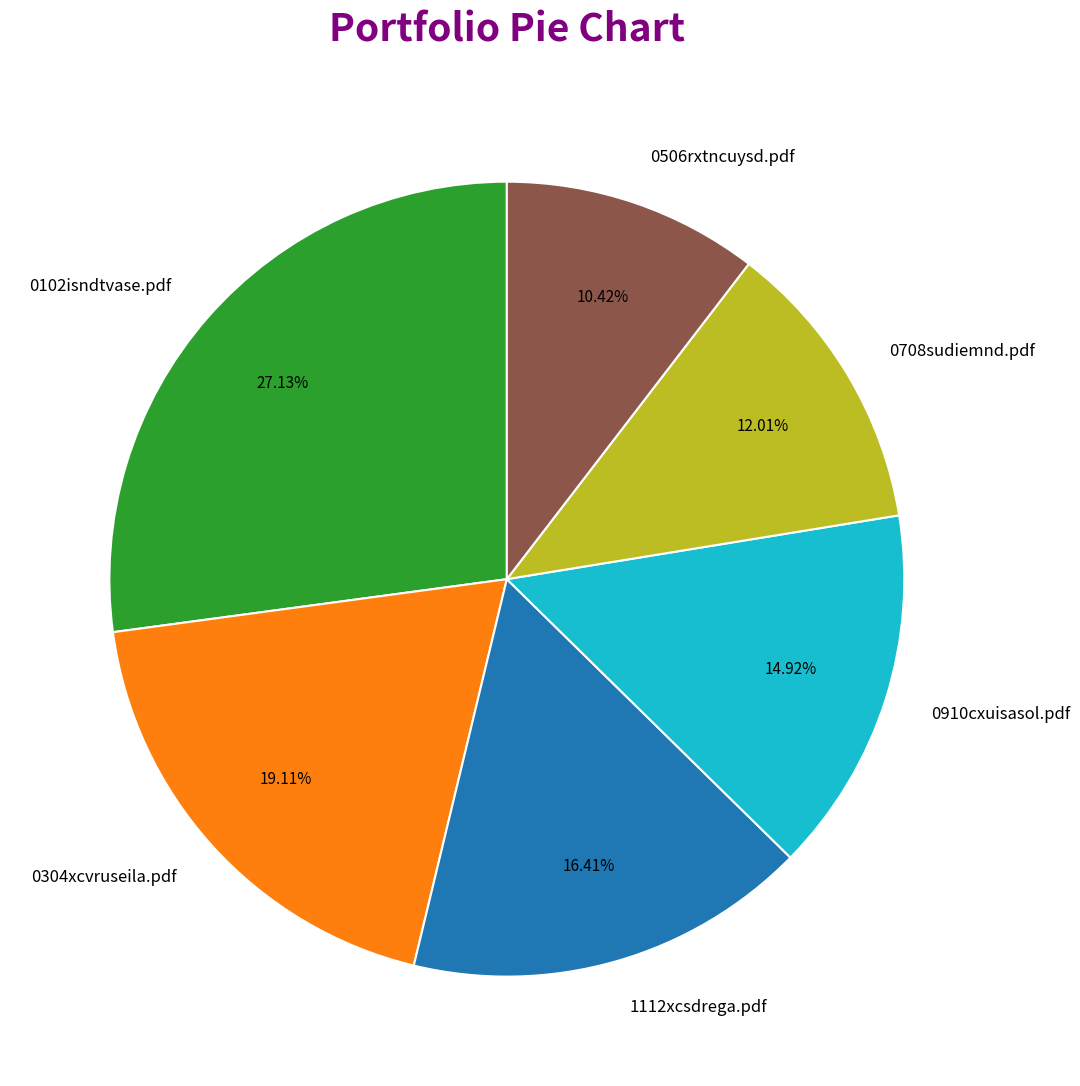

Is there a majority slice in this chart?

No